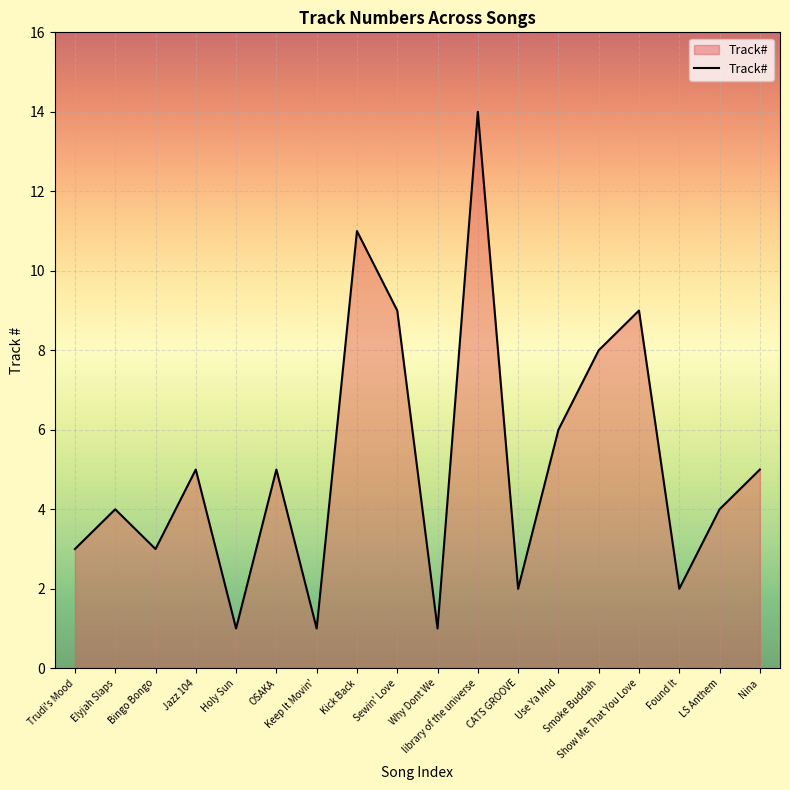

What is the change in value from Why Dont We to Found It?

+1